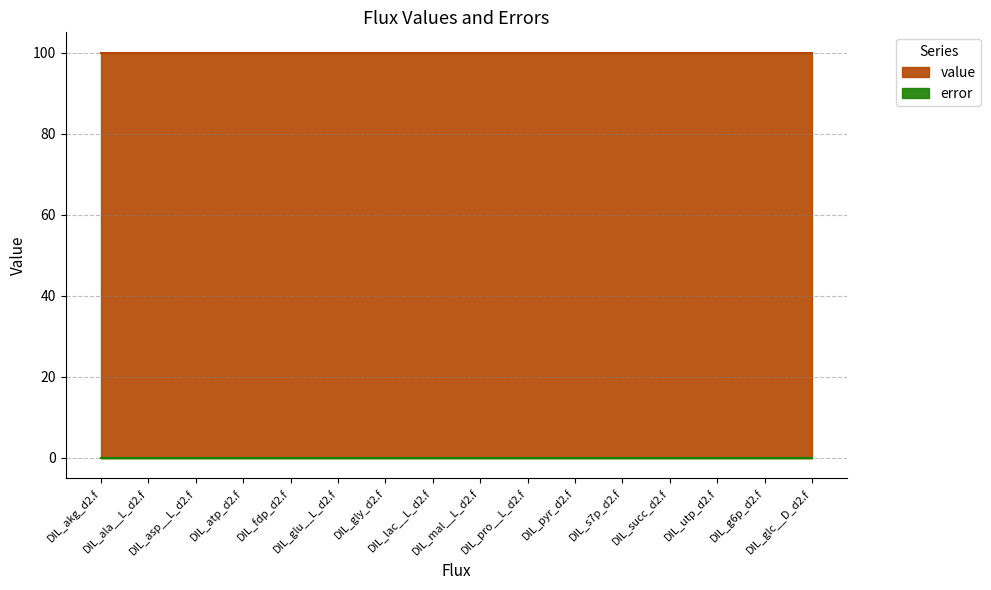

At how many categories does at least one series exceed 89?

16